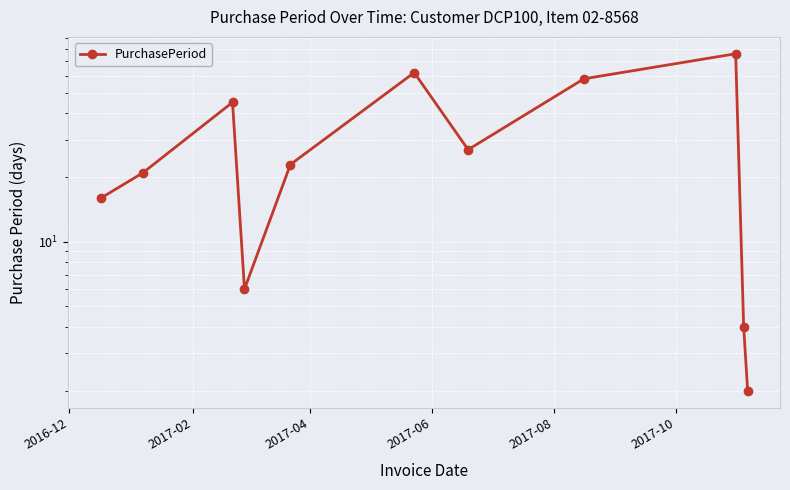

What is the value of the 4th point from the left?

6